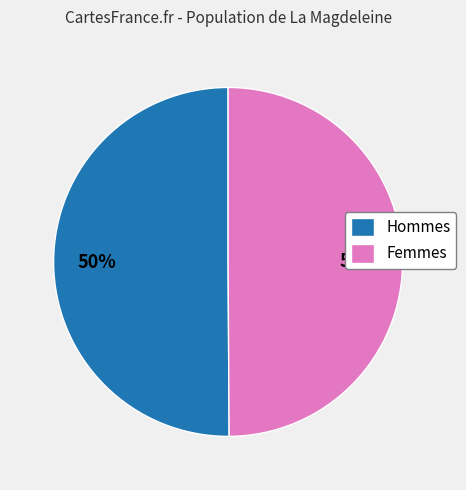

Is it true that Hommes is 50% of the pie?

True